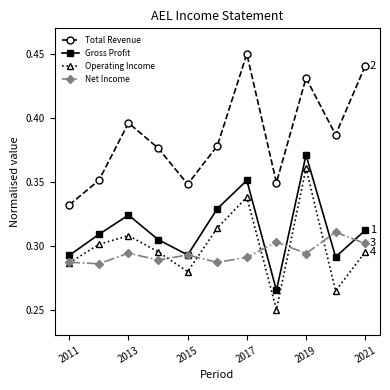

How many Operating Income values are between 0 and 1?

11